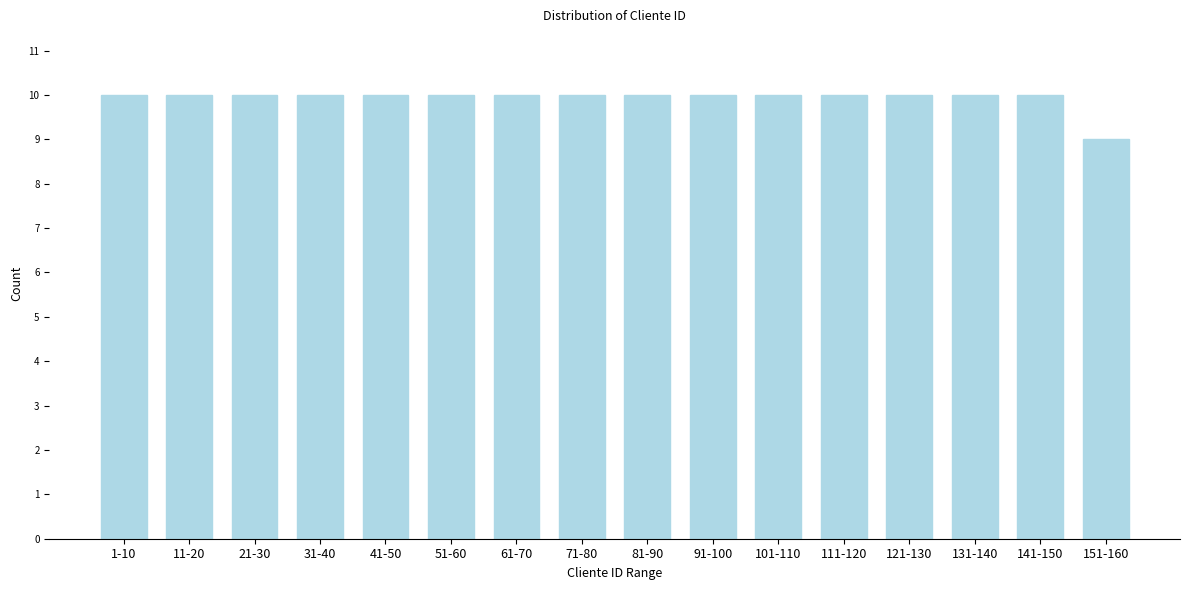

Reading right to left, transcribe all the data shown in this chart.

151-160=9	141-150=10	131-140=10	121-130=10	111-120=10	101-110=10	91-100=10	81-90=10	71-80=10	61-70=10	51-60=10	41-50=10	31-40=10	21-30=10	11-20=10	1-10=10